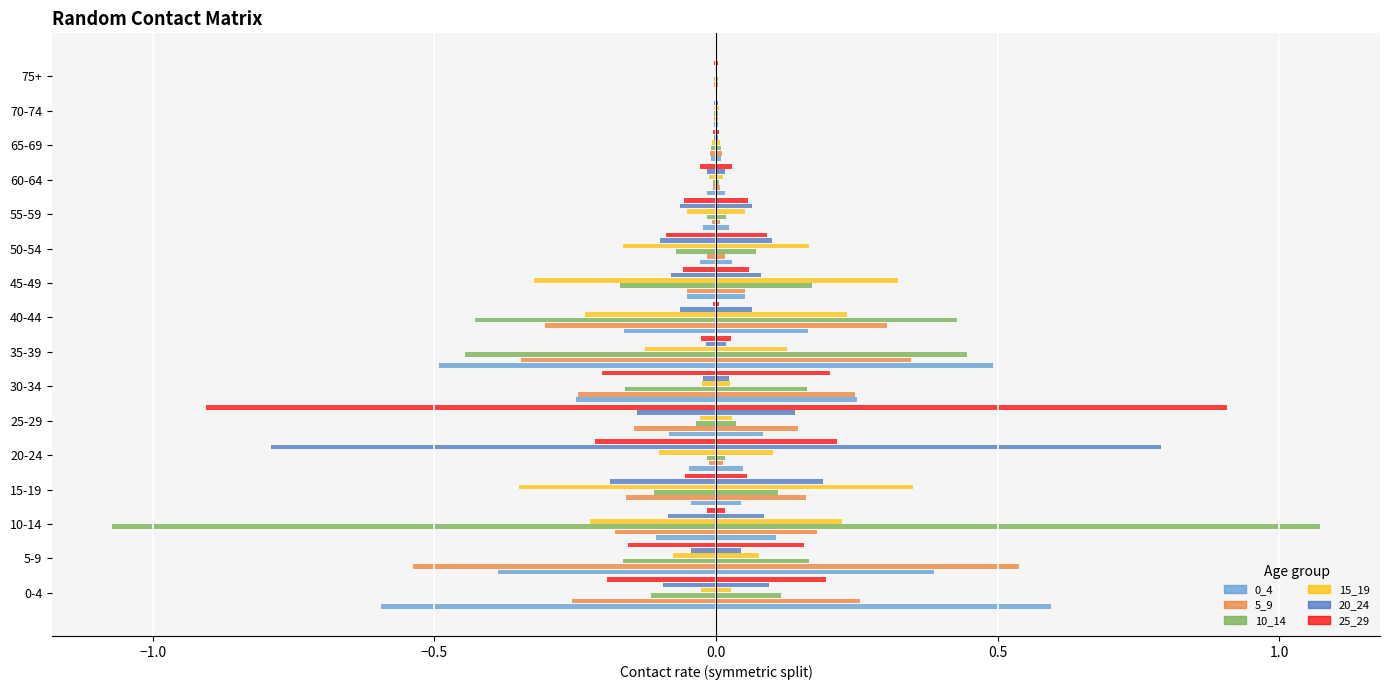

What is the value of the 15_19 bar at the 3rd from the left?

-0.2